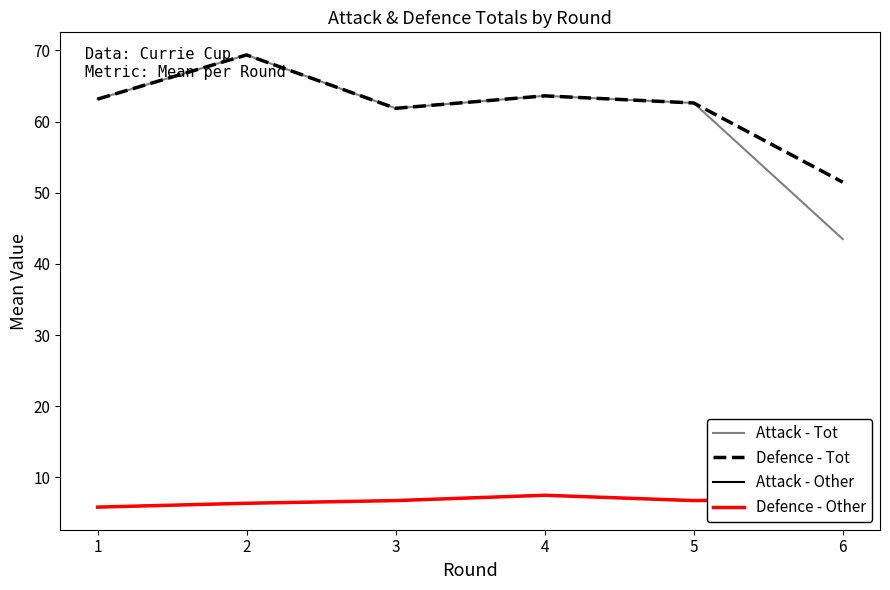

True or false: Defence - Other has a value of 7.5 at 4.

True